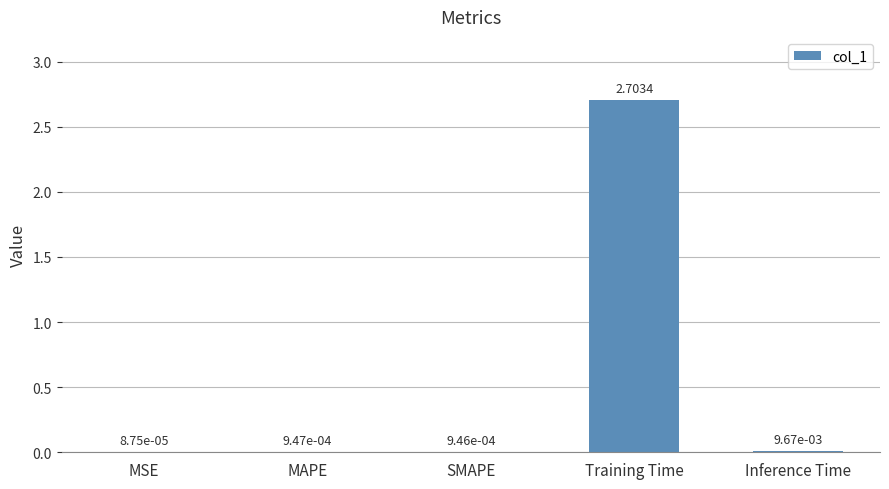

At which label is the value closest to 1?

Inference Time